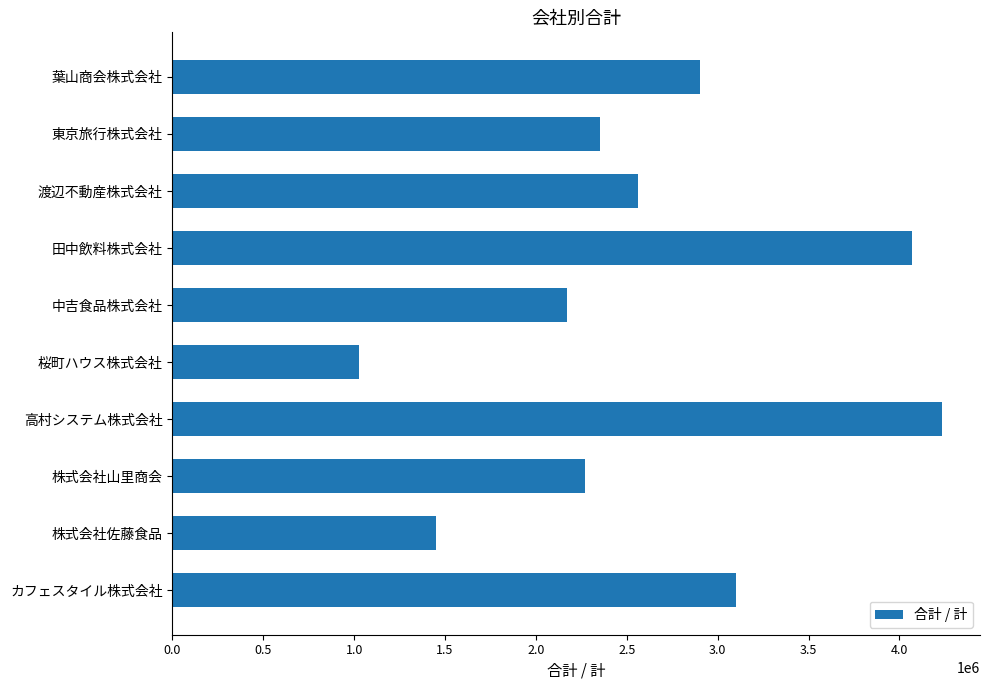

What is the minimum value shown in the chart?

1026300